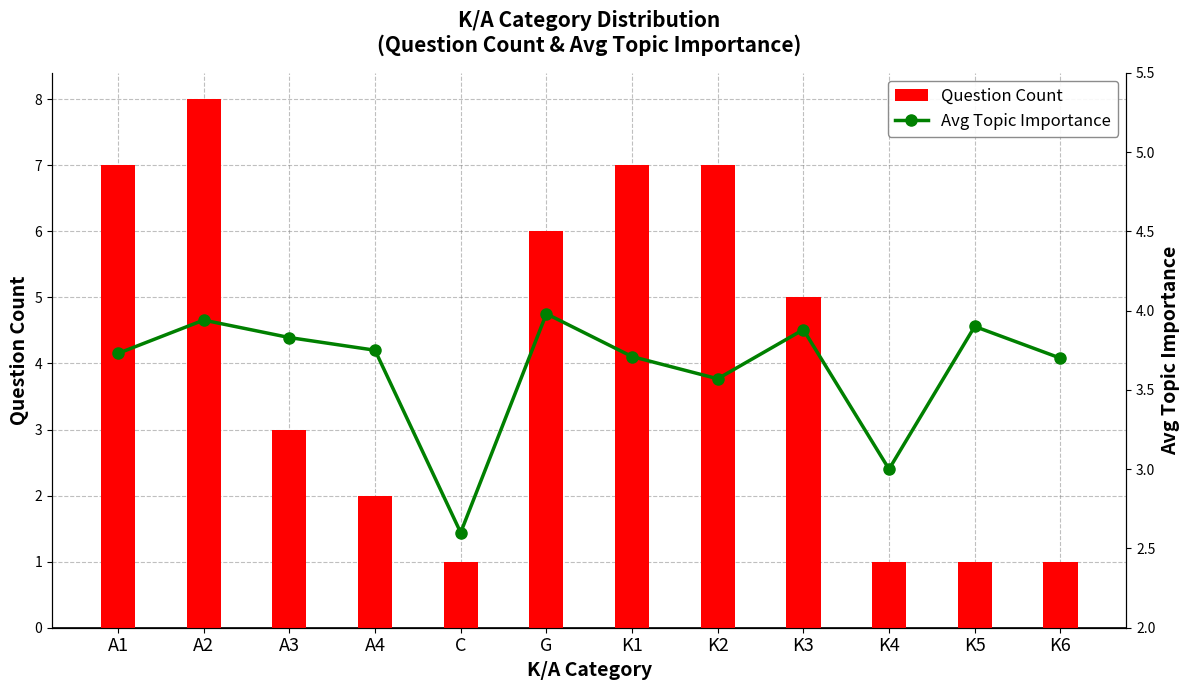

What is the greatest value displayed?

8.0